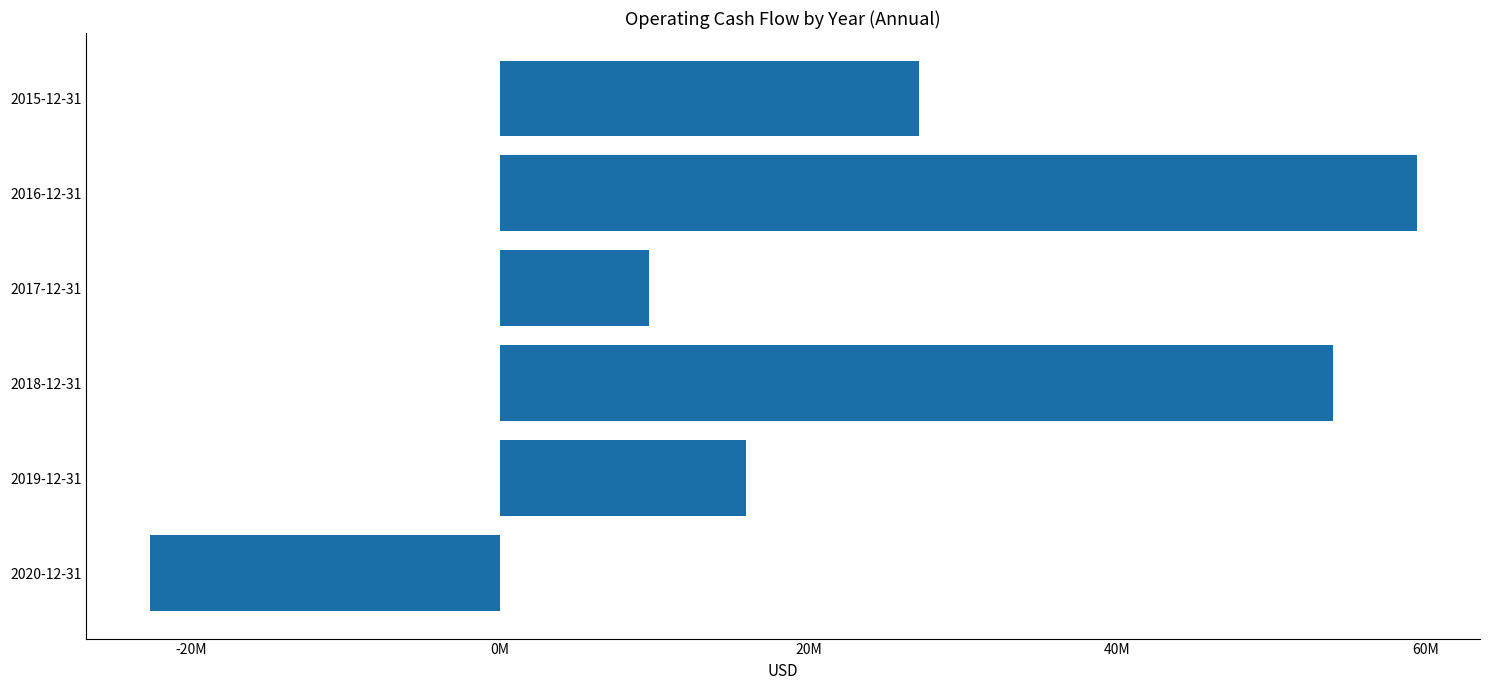

Does the chart contain any negative values?

Yes